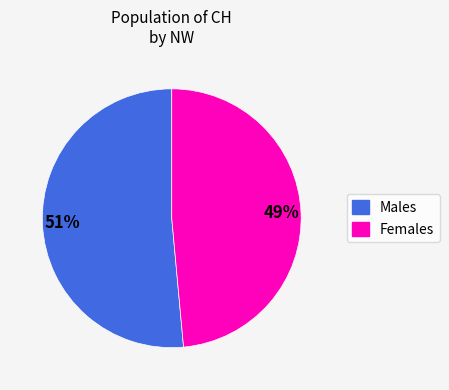

To the nearest percent, what is the average slice percentage?

50%